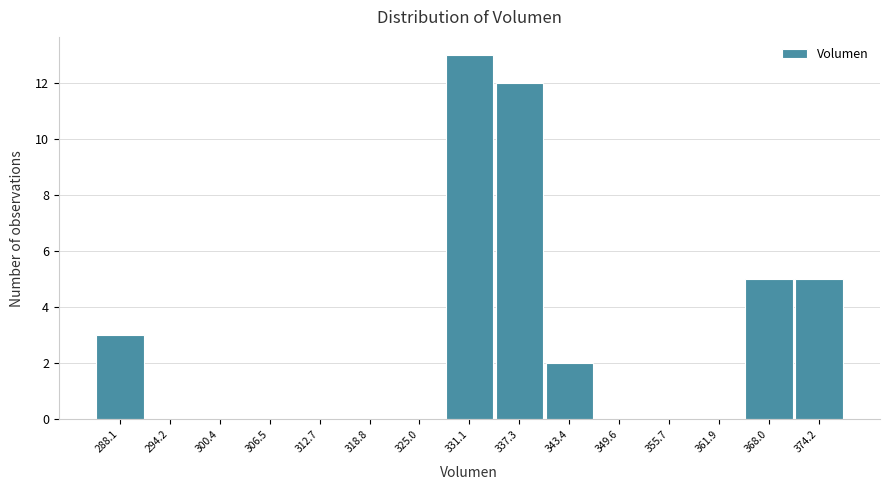

Reading left to right, extract all data points from this chart.

288.1=3	294.2=0	300.4=0	306.5=0	312.7=0	318.8=0	325.0=0	331.1=13	337.3=12	343.4=2	349.6=0	355.7=0	361.9=0	368.0=5	374.2=5